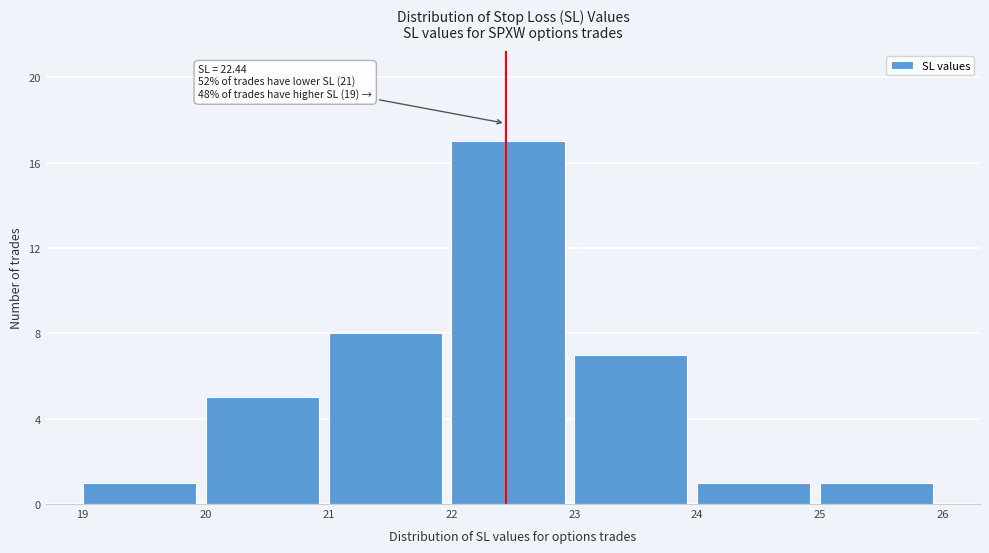

Which range on the x-axis has the tallest bar?

22 to 23